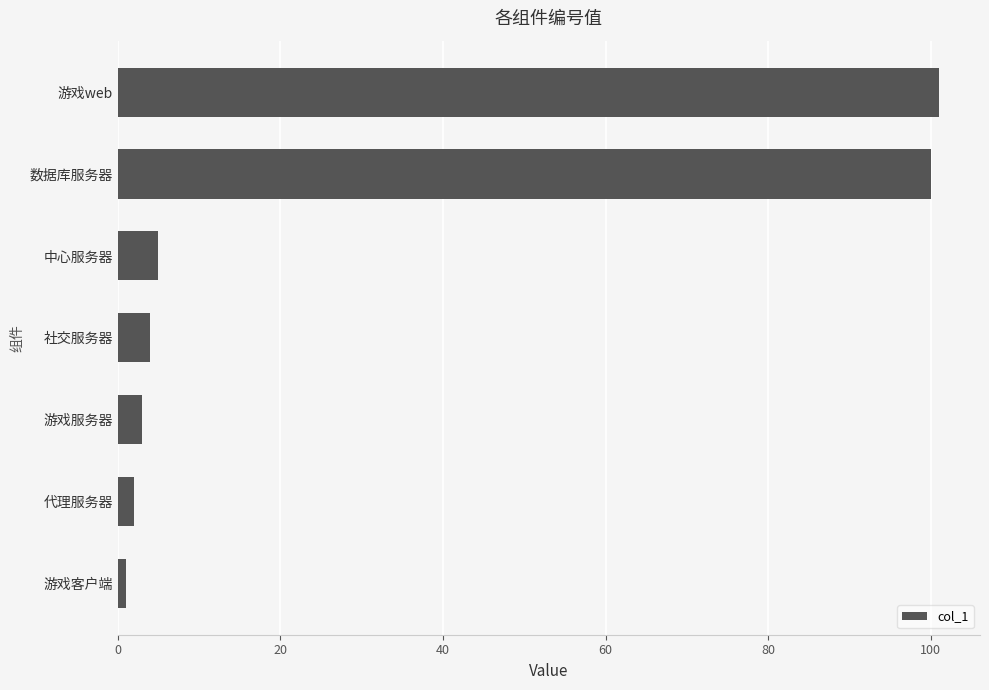

How many data points are less than 4?

3